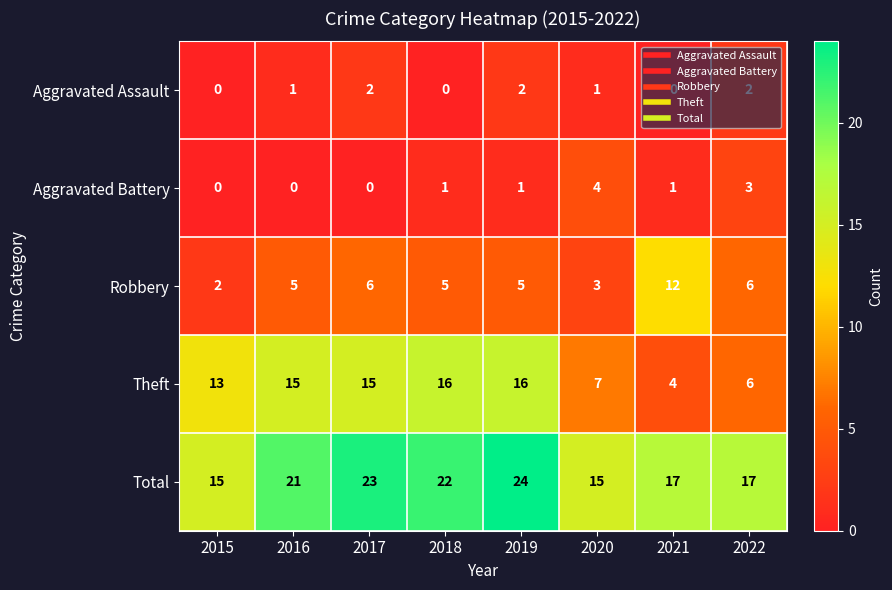

How many Robbery values are between 5 and 6?

5